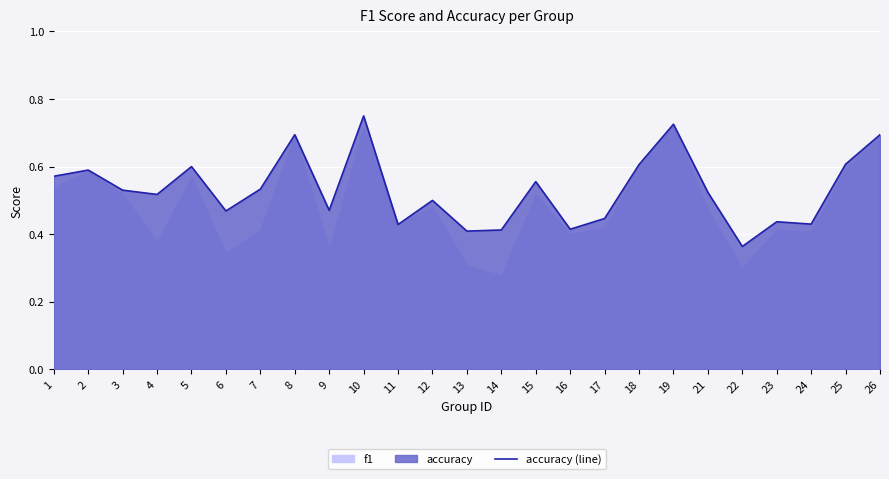

What is the maximum value shown in the chart?

0.8